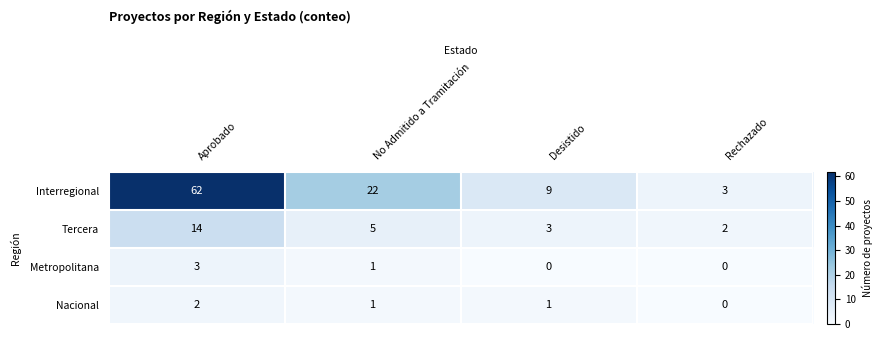

At which label is Interregional closest to 32?

No Admitido a Tramitación